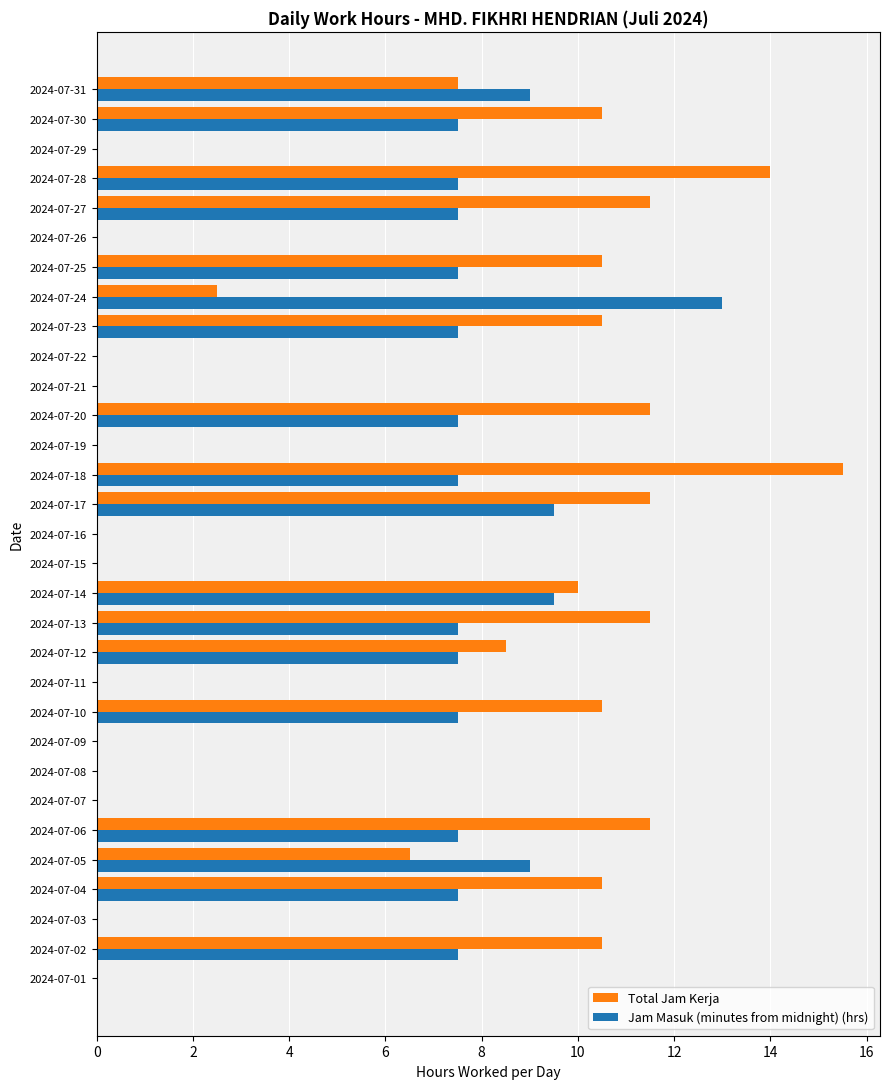

How many categories are shown in the chart?

31